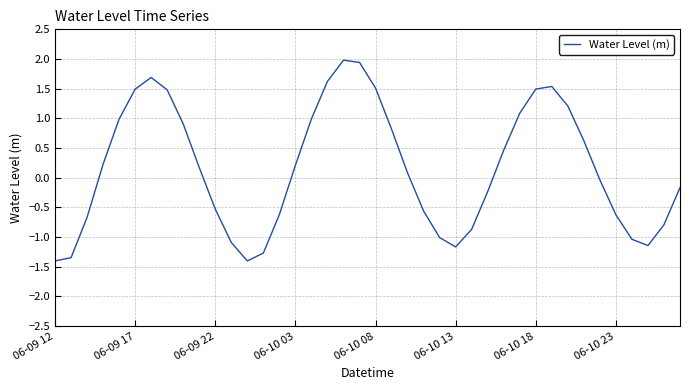

What is the difference between the maximum and minimum values?

3.4